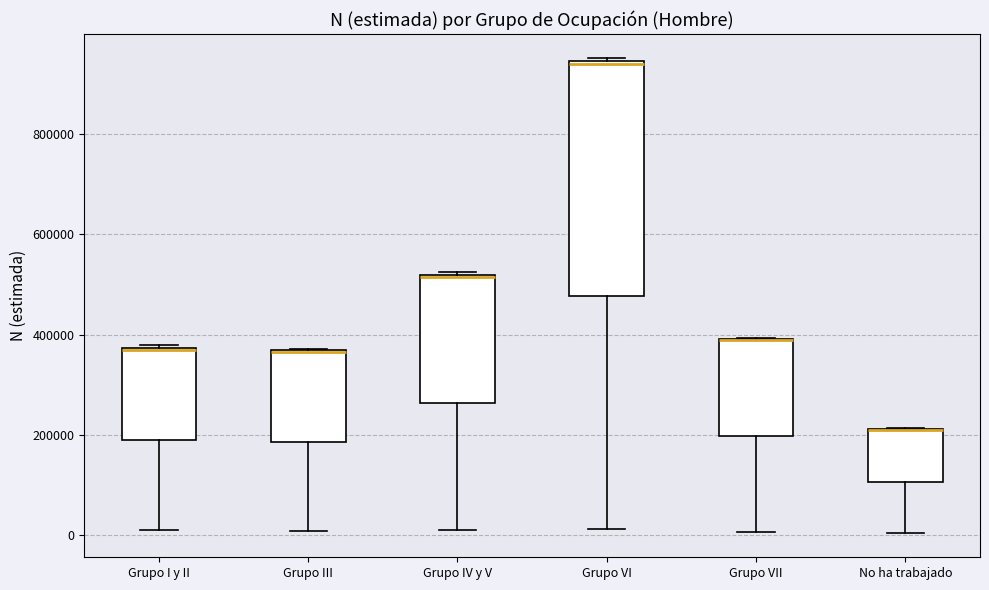

Reading left to right, read every box against the y-axis: the position of its median line, the range the box covers, and the ends of its whiskers. The values are not printed on the chart, so give them approximately, as read against the axis.

Grupo I y II: median 360000, box 180000 to 380000, whiskers 20000 to 380000
Grupo III: median 360000 (drawn on the box's upper edge), box 180000 to 360000, whiskers 0 to 380000
Grupo IV y V: median 520000, box 260000 to 520000, whiskers 20000 to 520000
Grupo VI: median 940000, box 480000 to 940000, whiskers 20000 to 960000
Grupo VII: median 380000 (drawn on the box's upper edge), box 200000 to 400000, whiskers 0 to 400000
No ha trabajado: median 220000 (drawn on the box's upper edge), box 100000 to 220000, whiskers 0 to 220000